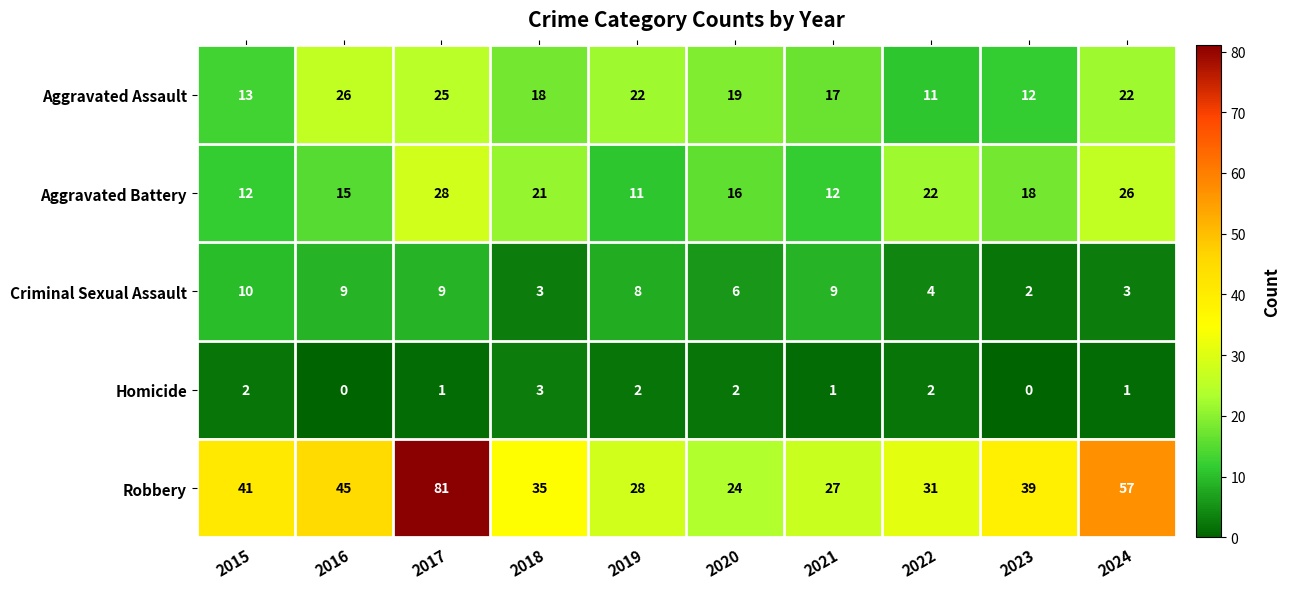

Is it true that Robbery equals 28 at 2019?

True